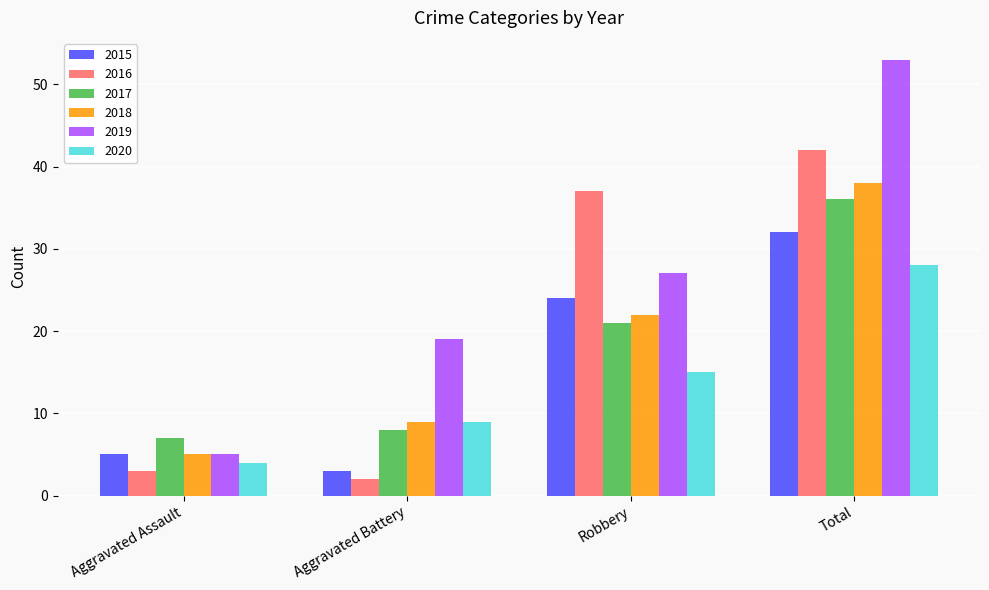

List the labels in order of 2019 value, smallest first.

Aggravated Assault, Aggravated Battery, Robbery, Total